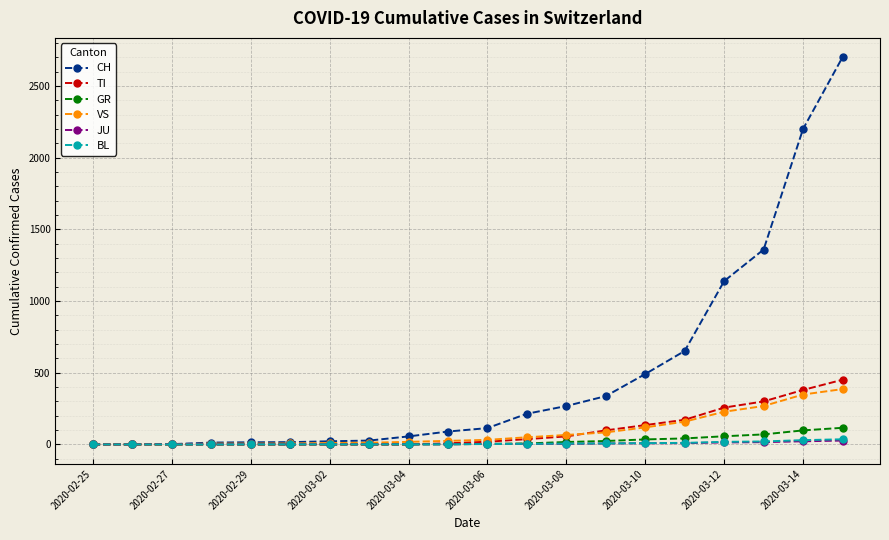

Does the chart display data point markers on the line(s)?

Yes